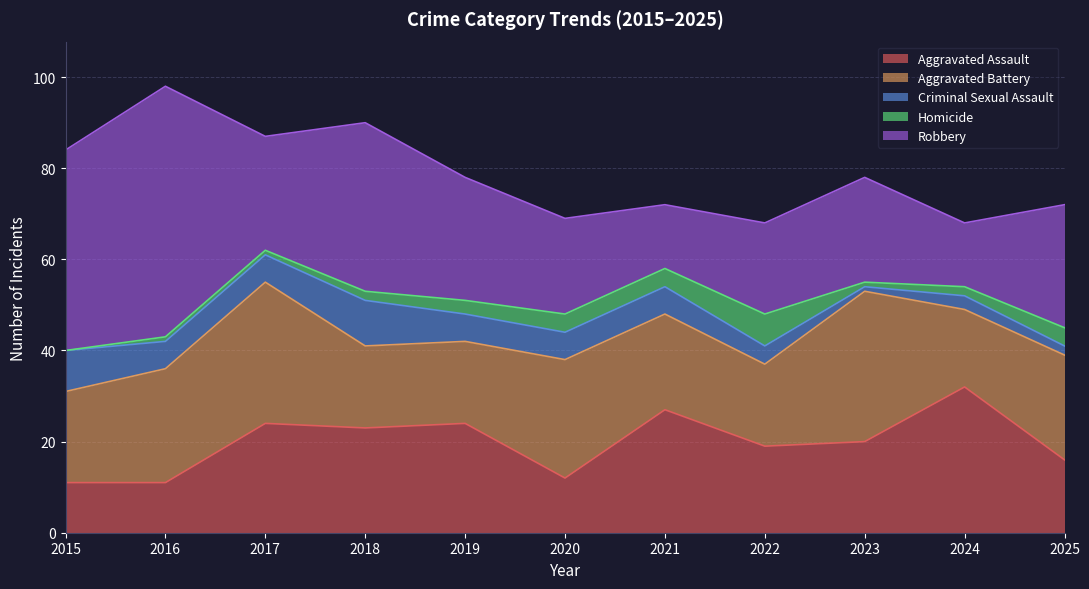

True or false: Aggravated Battery and Criminal Sexual Assault intersect in this chart.

False